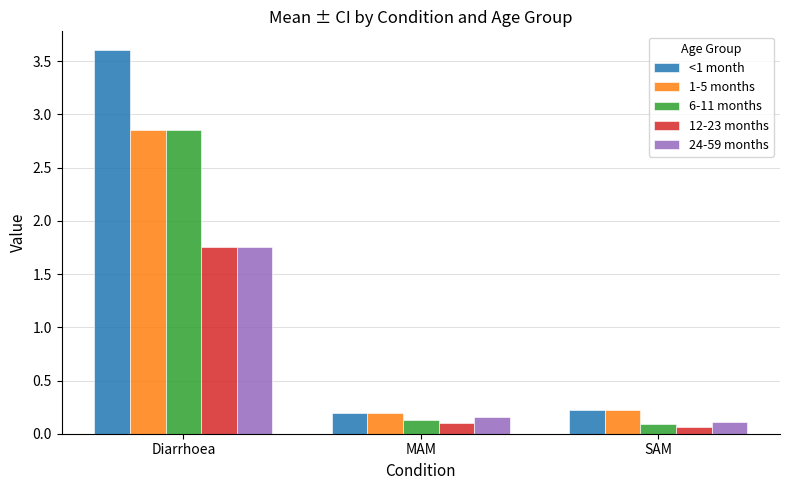

Is it true that 1-5 months equals 0.2 at SAM?

True